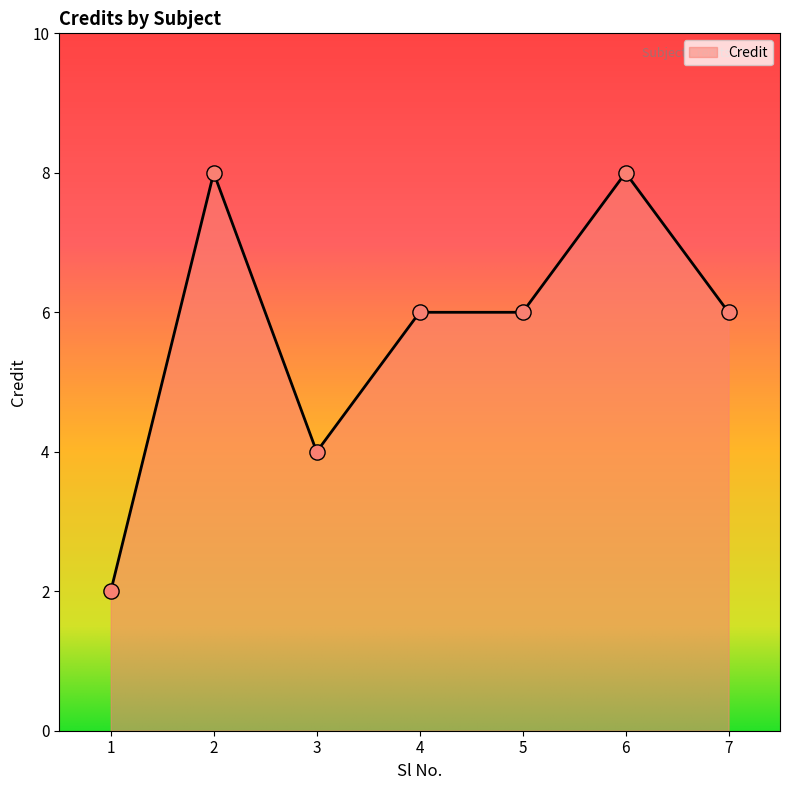

What is the ratio of the value at 7 to the value at 4?

1.0